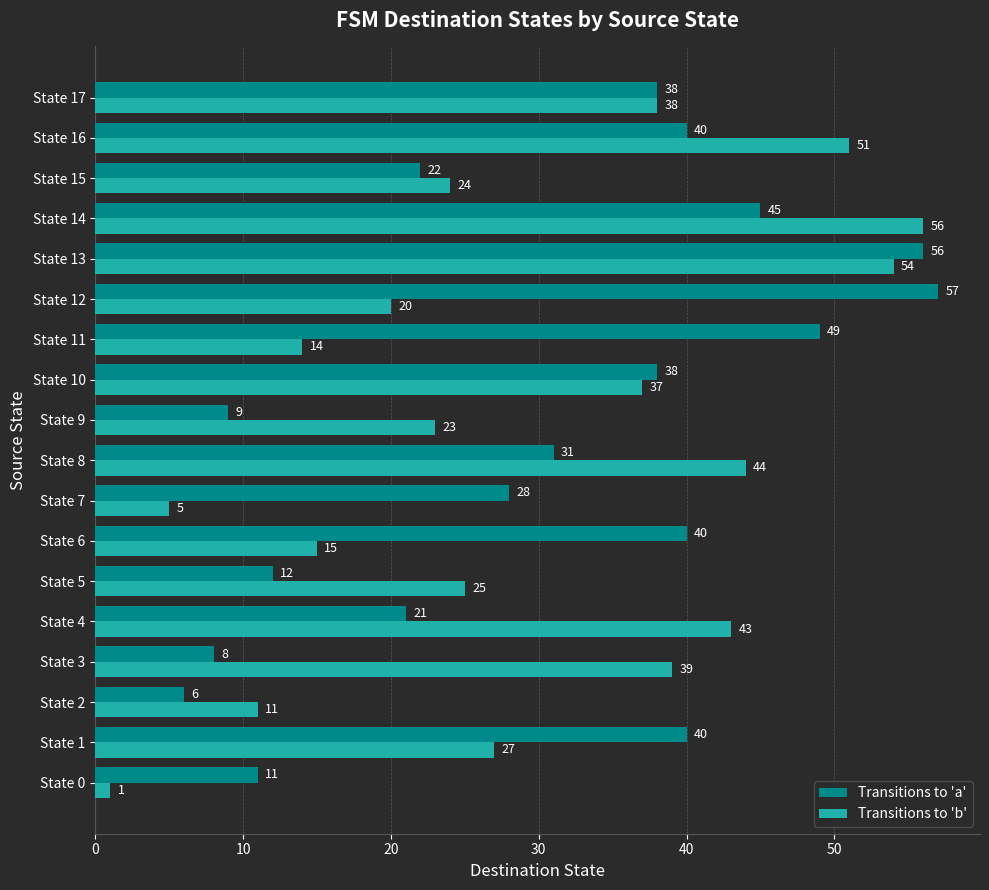

Rank the series by their maximum value, from highest to lowest.

Transitions to 'a', Transitions to 'b'